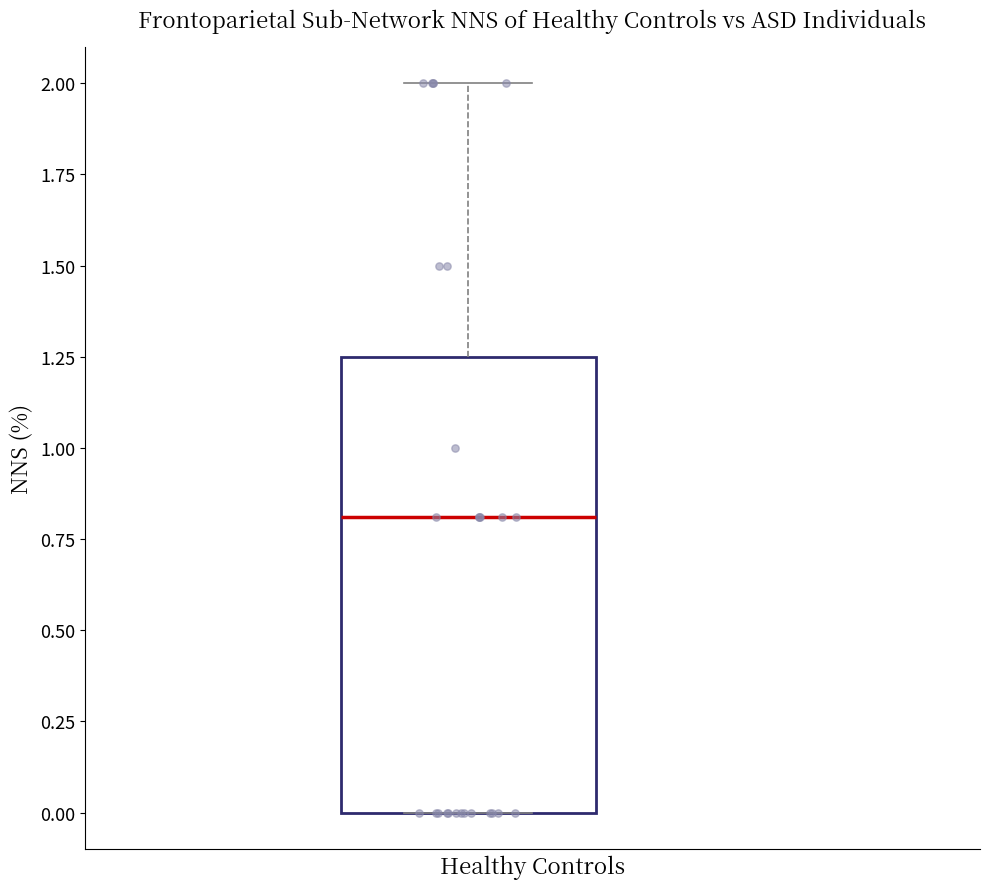

Where is the upper edge of the box on the y-axis? The values are not printed on the chart, so give them approximately, as read against the axis.

1.25